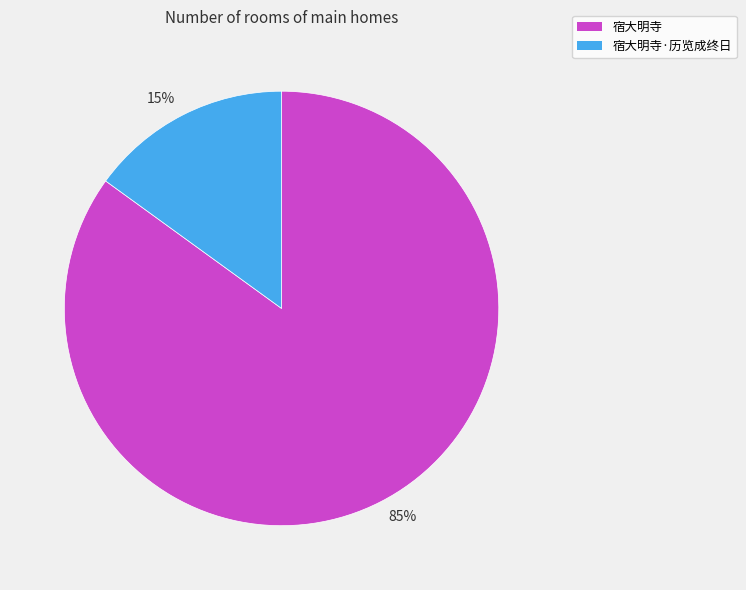

Which category has the biggest portion of the pie?

85%